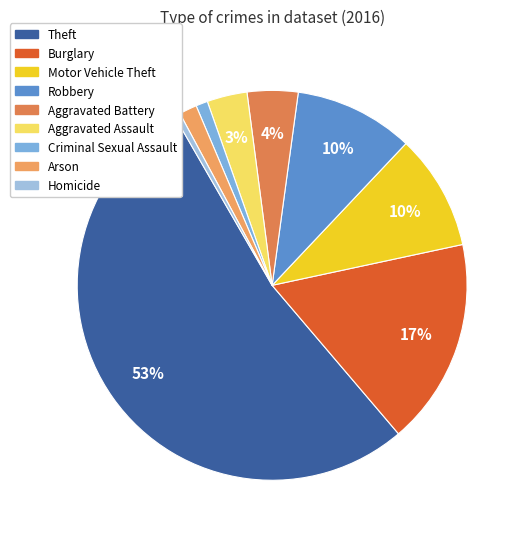

Count the number of slices in the pie.

9